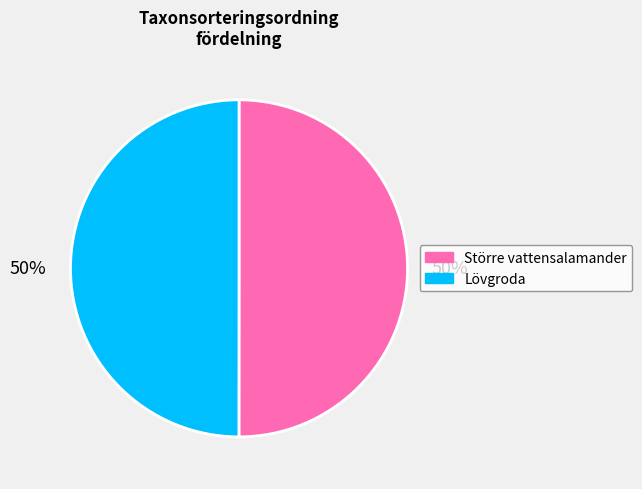

Do Lövgroda and Större vattensalamander together represent more than half of the pie?

Yes